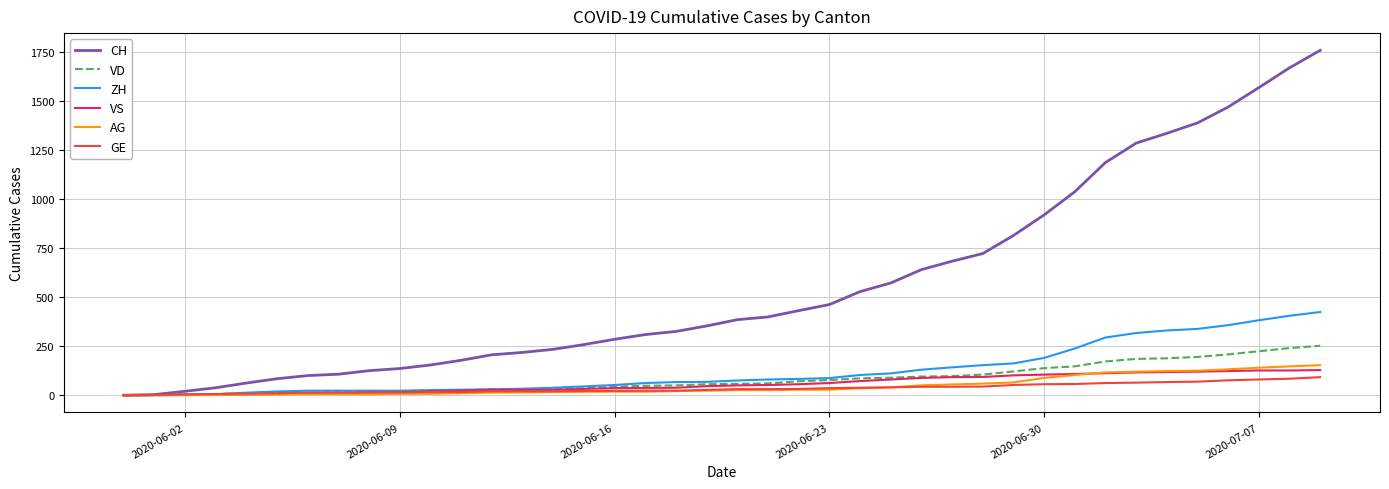

What is the highest value of the GE series?

92